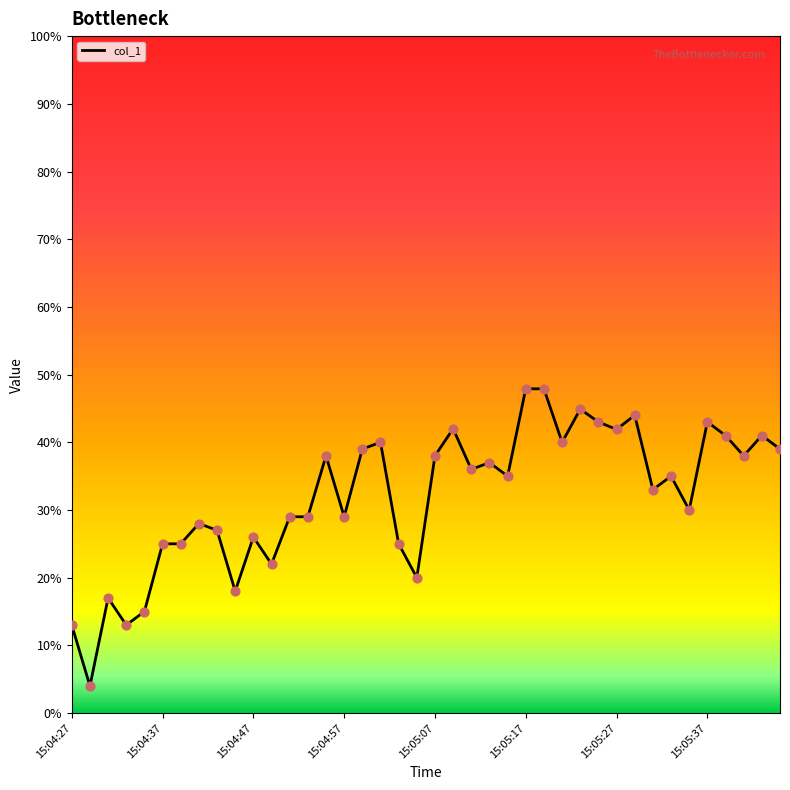

What is the greatest value displayed?

47.9